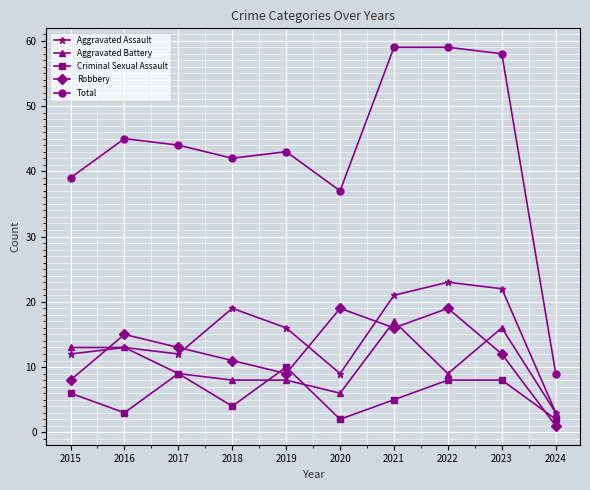

True or false: Criminal Sexual Assault and Aggravated Battery cross at least once.

True